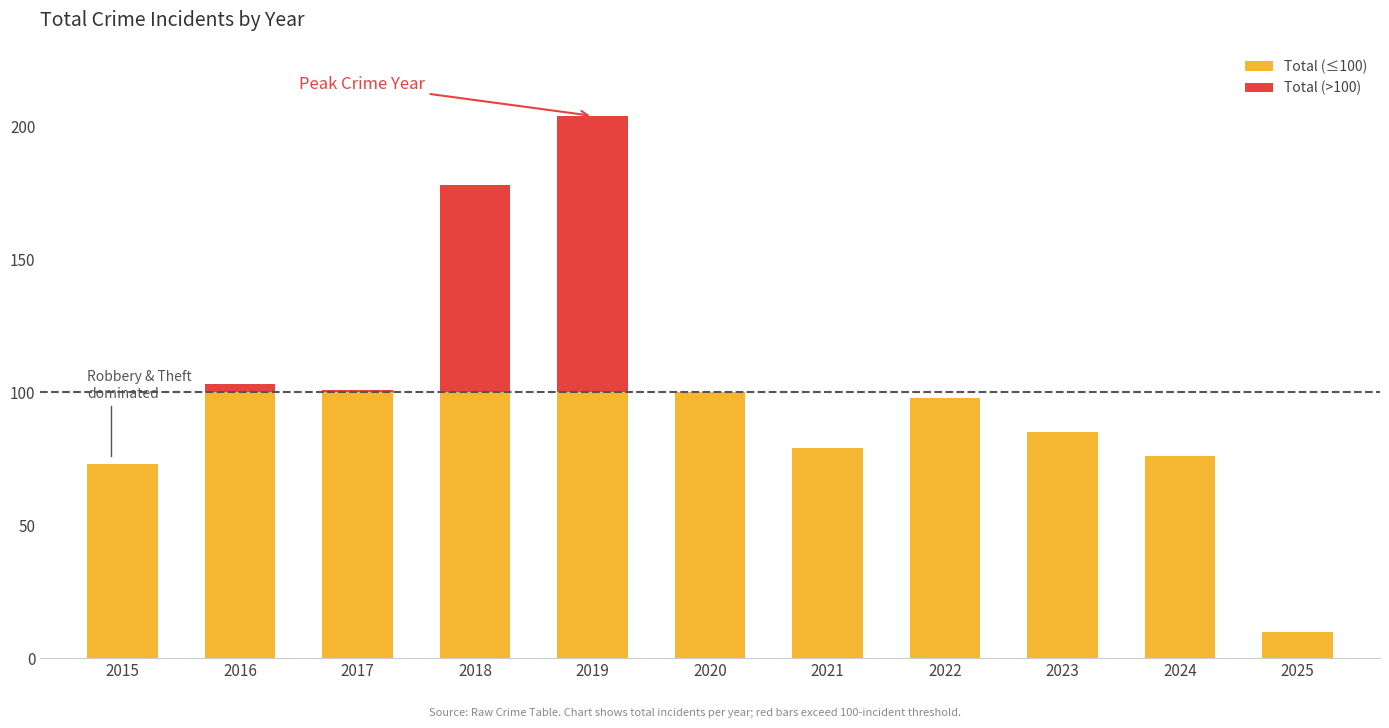

Are the bars grouped side by side (vs. stacked)?

Yes